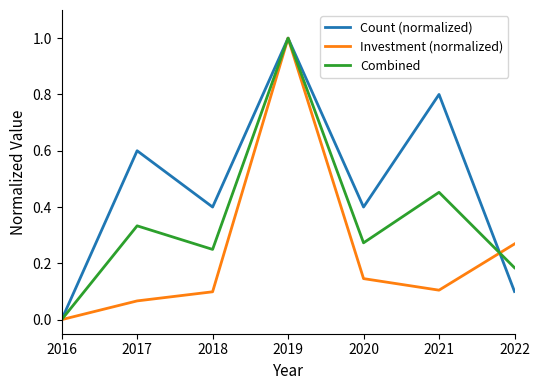

List the series in order of their overall mean, highest first.

Count (normalized), Combined, Investment (normalized)